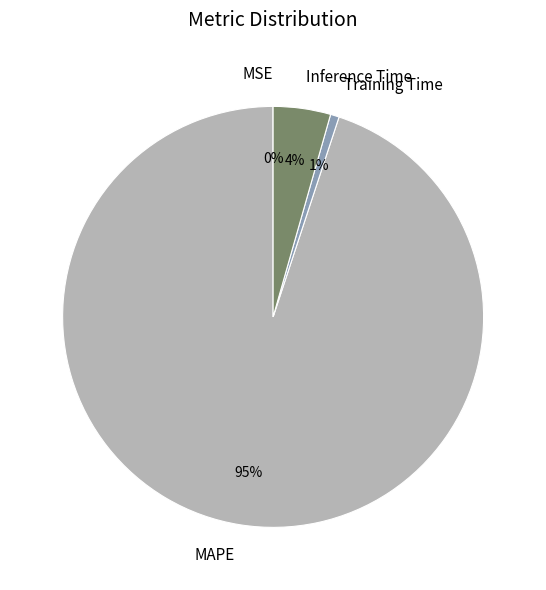

Which has a higher value, Inference Time or MAPE?

MAPE